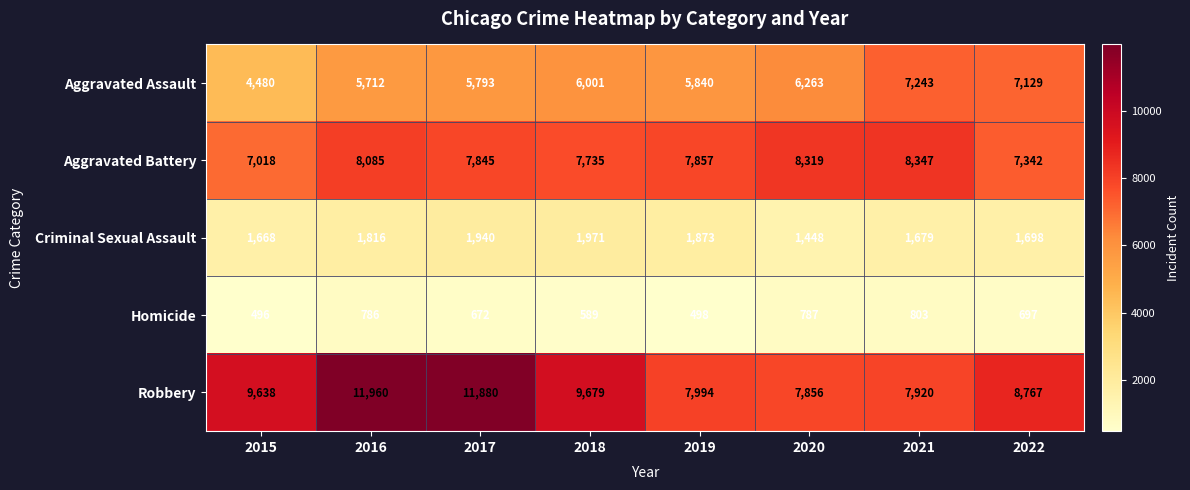

Which series has the largest total across all categories?

Robbery